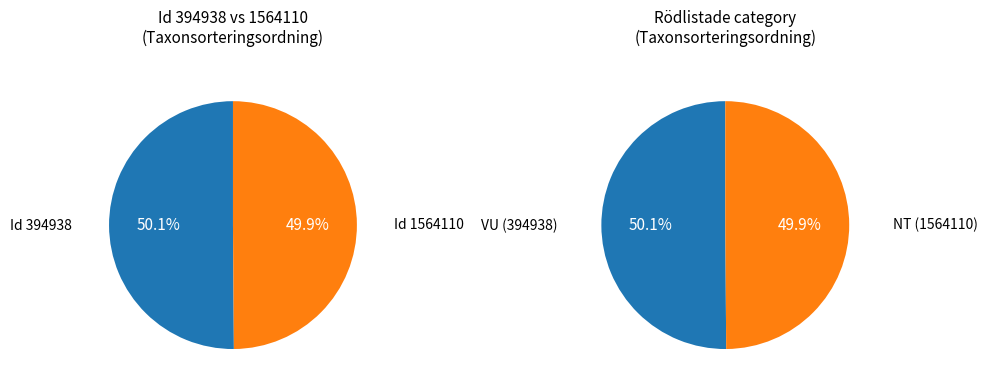

What is the total percentage of 394938 and 1564110?

100.0%